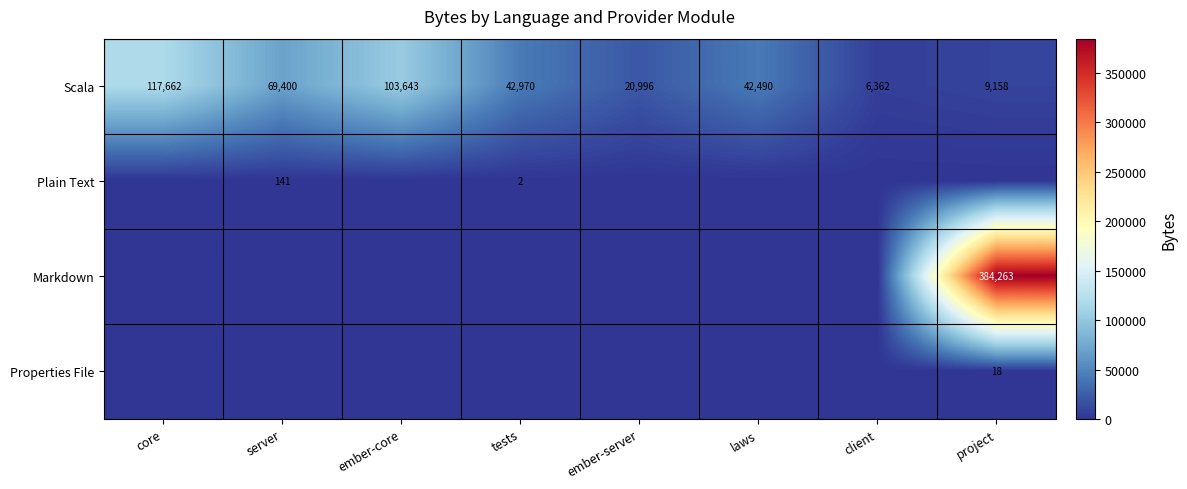

The Scala series shows 103643 at ember-core. True or false?

True